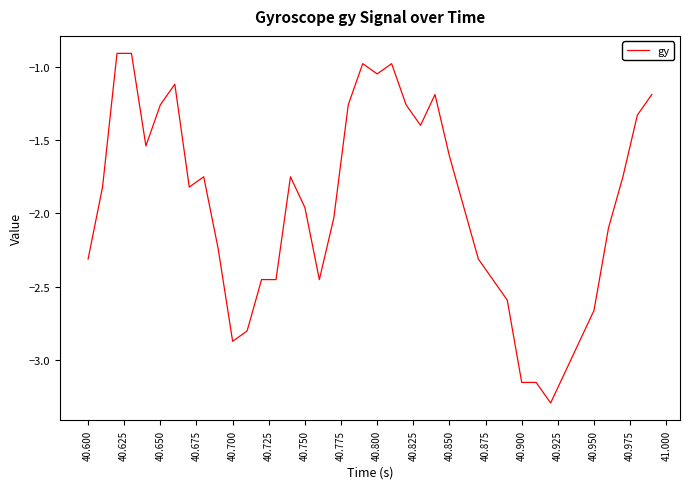

Does the chart have visible grid lines?

No